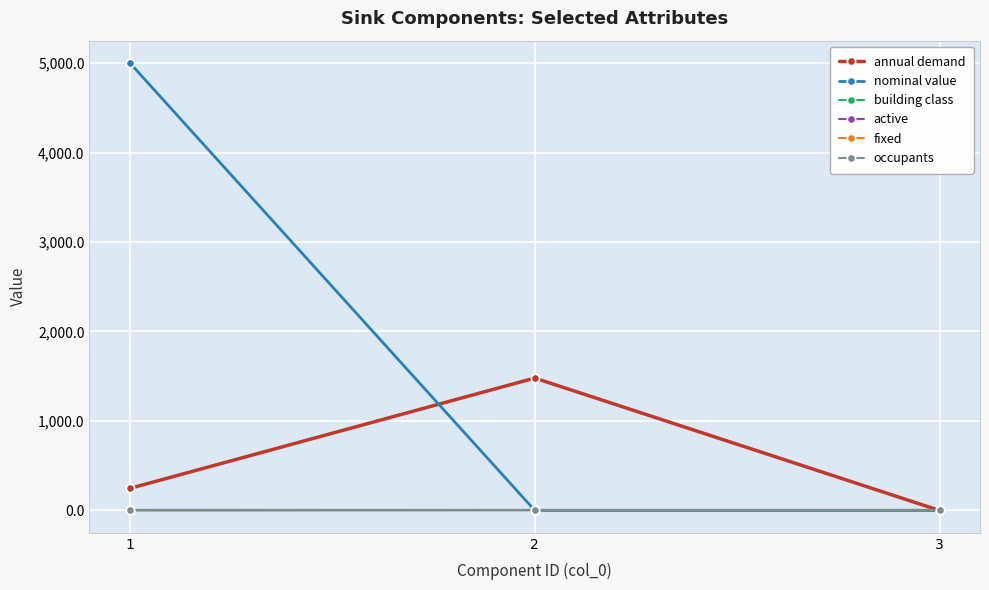

Between 2 and 3, which is larger?

2